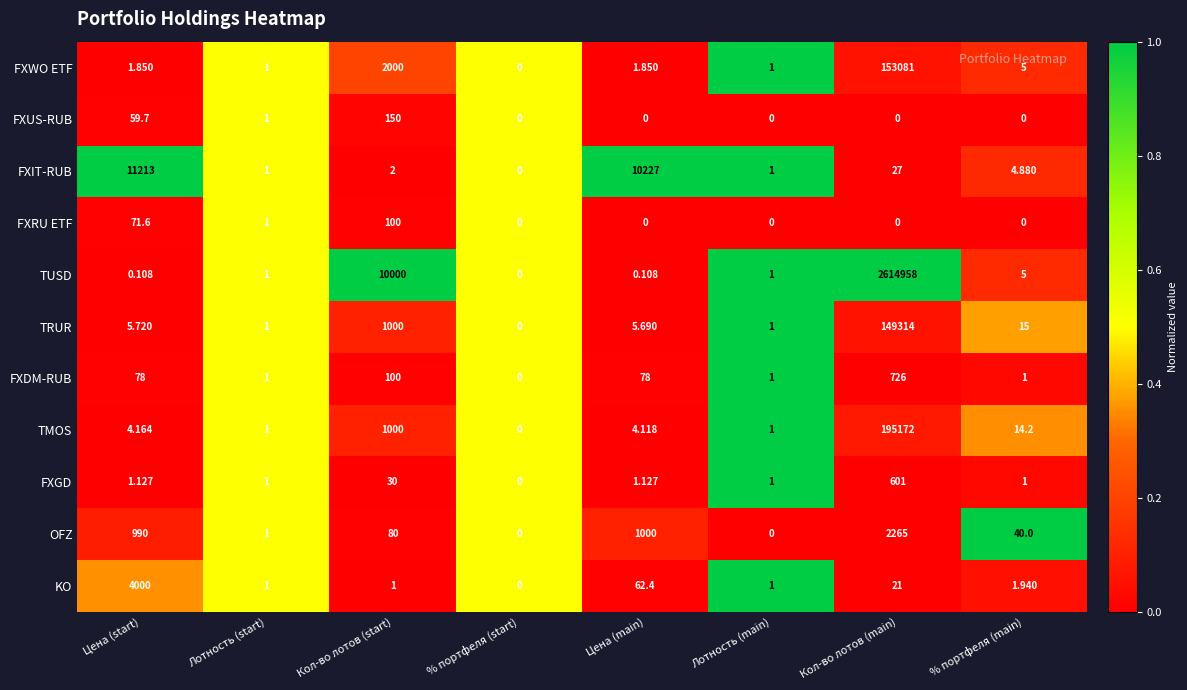

Which series has the widest spread of values?

TUSD